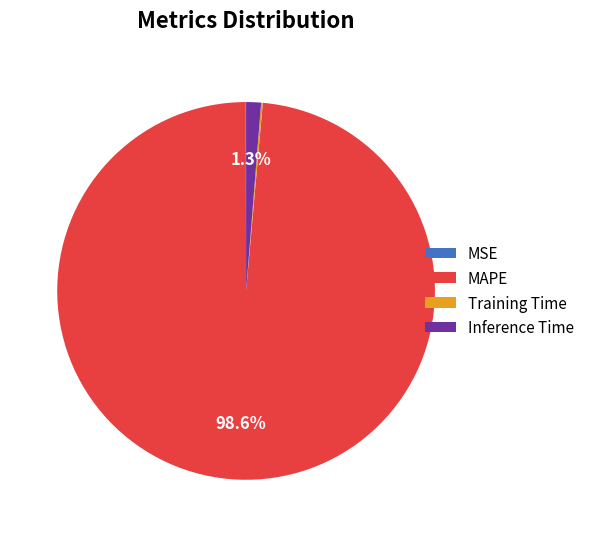

Is there a majority slice in this chart?

Yes